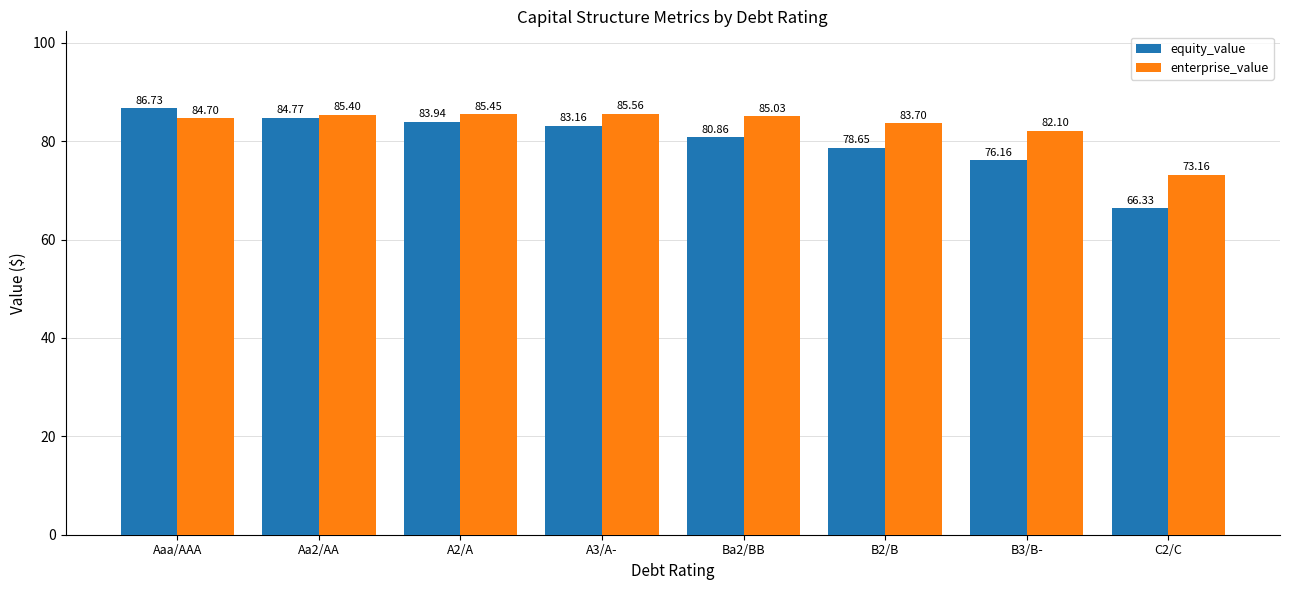

List the series in order of their overall mean, highest first.

enterprise_value, equity_value